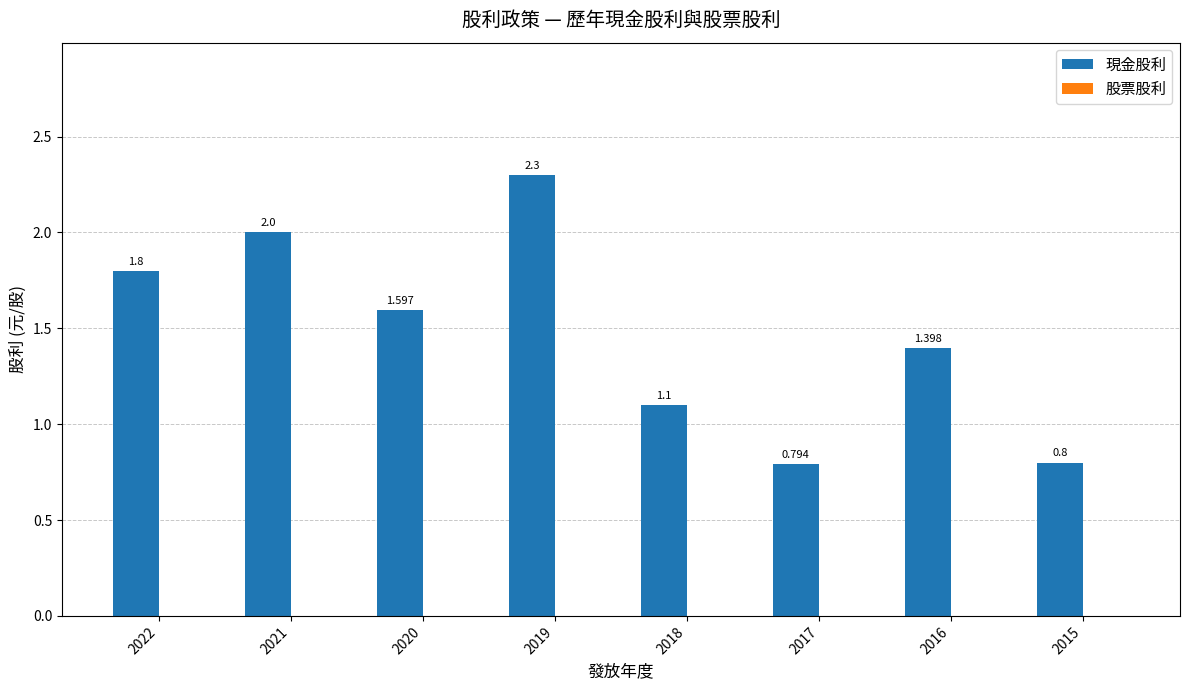

How many data points are less than 1?

2